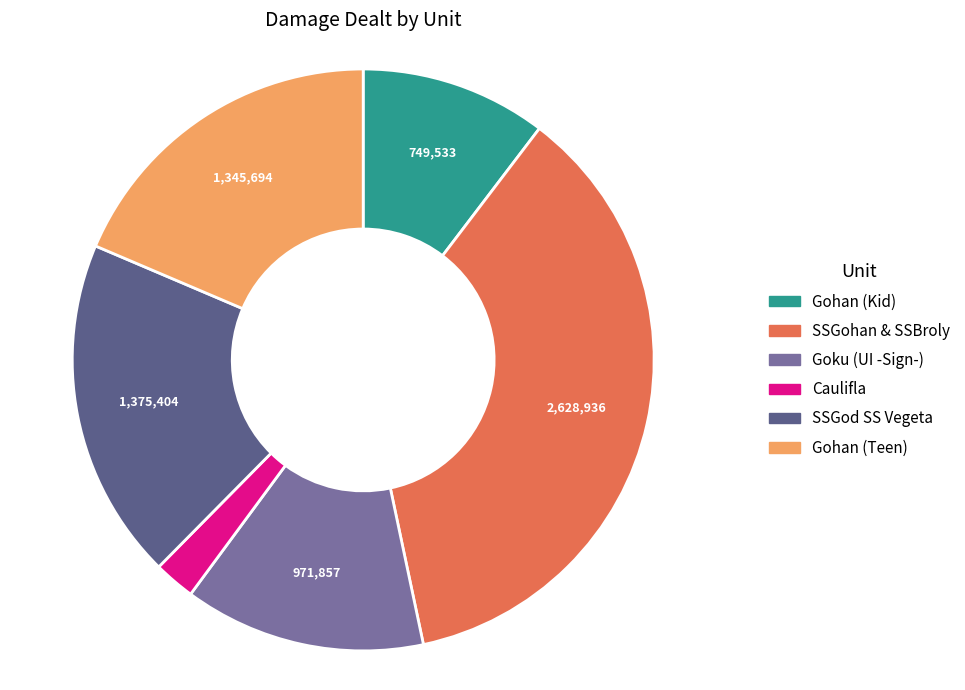

Is there any slice that represents more than half of the pie?

No